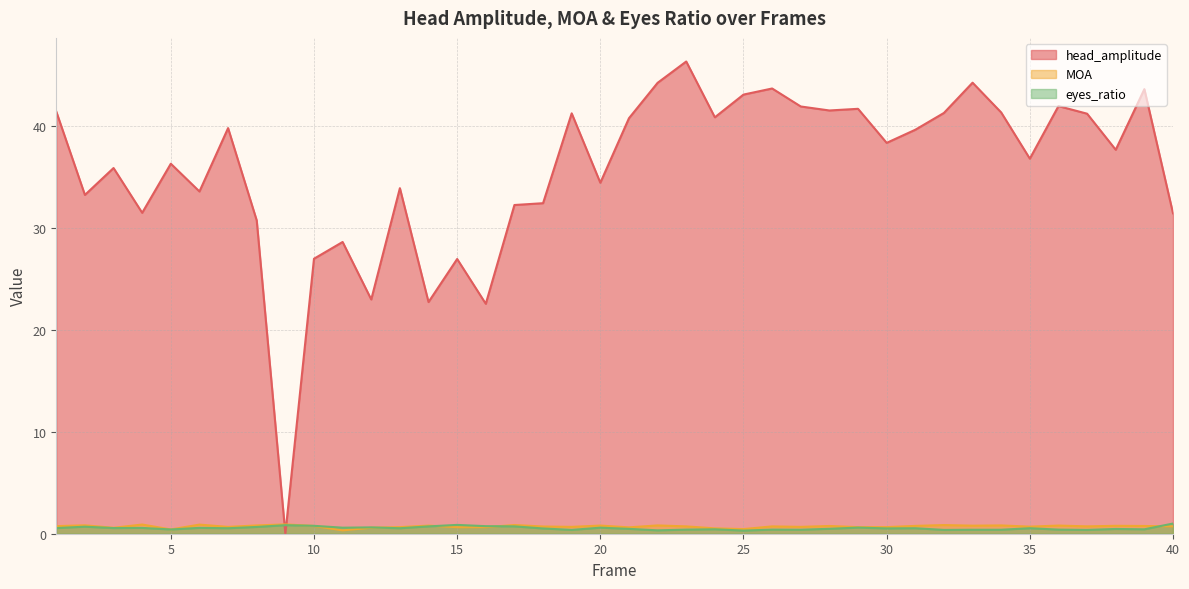

What is the value of the eyes_ratio point at the 27th from the left?

0.4